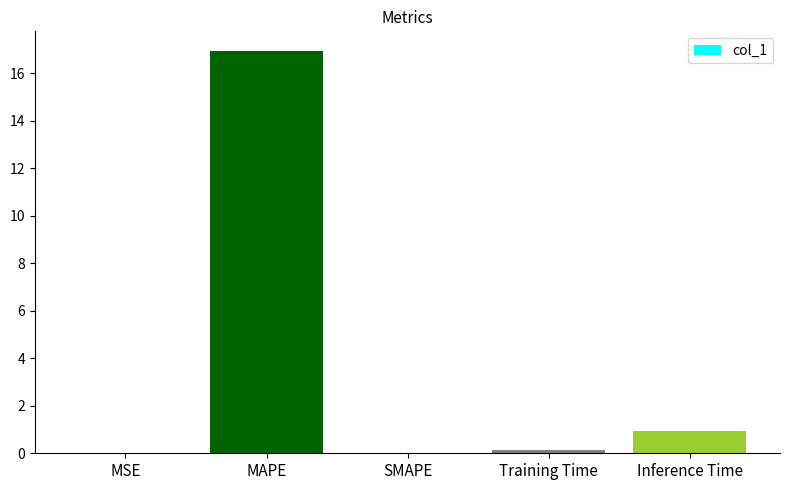

Count the number of categories in the chart.

5